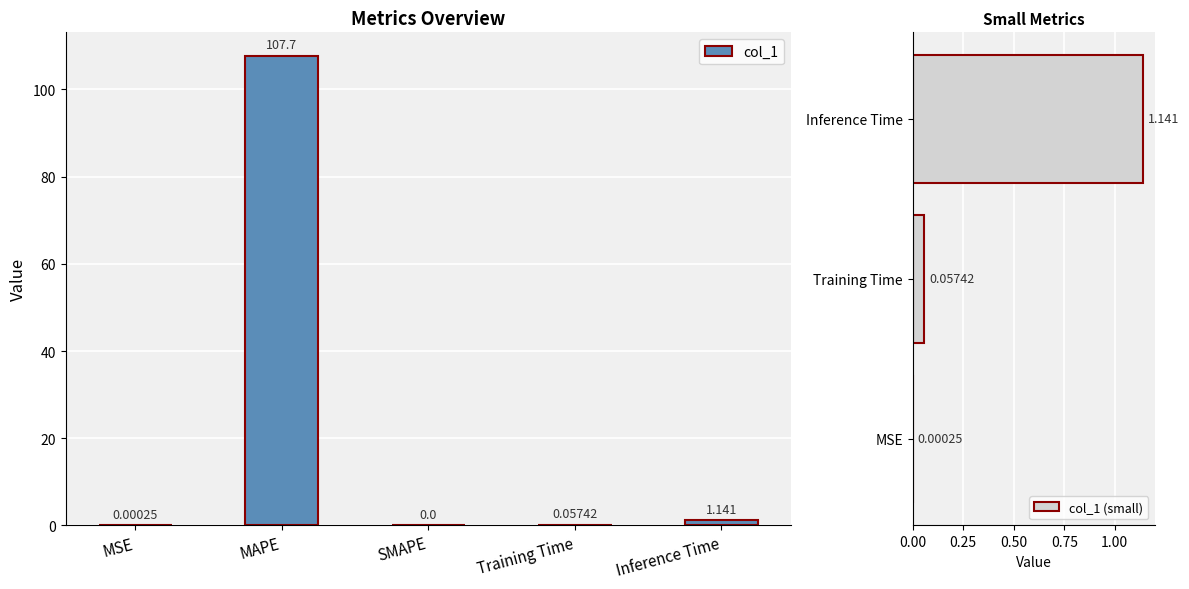

At which category does the chart reach its peak across all series?

MAPE